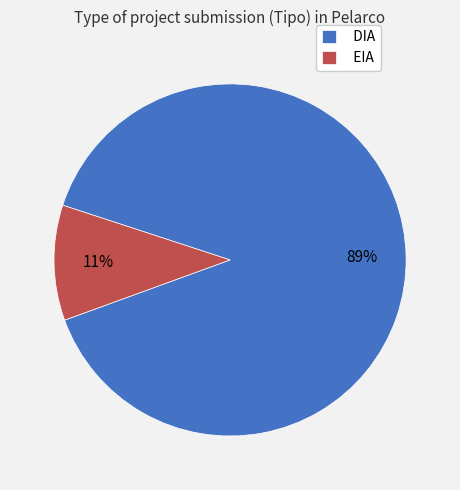

Is it true that EIA is 11% of the pie?

True